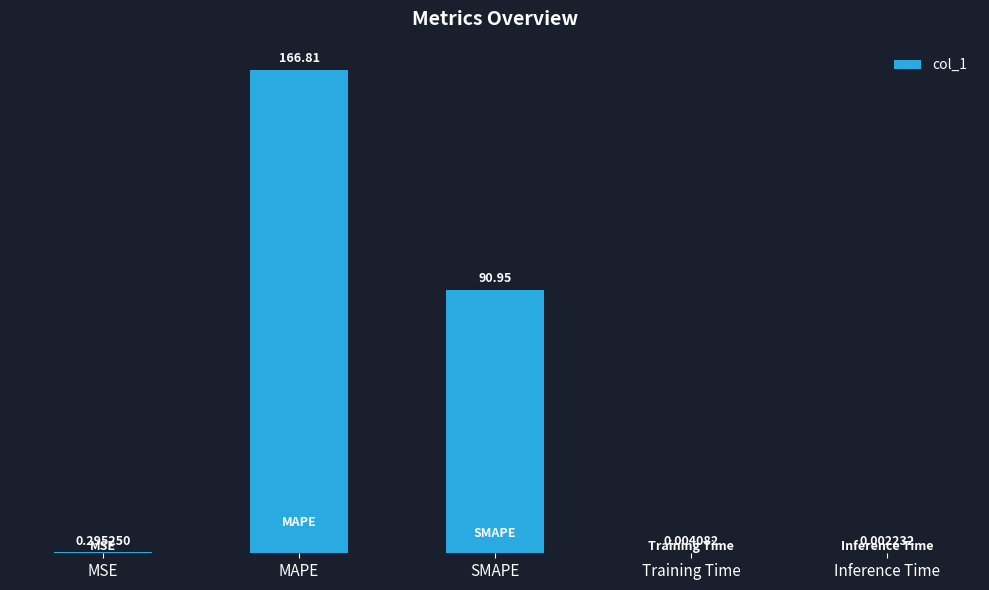

What is the sum of all values?

258.1